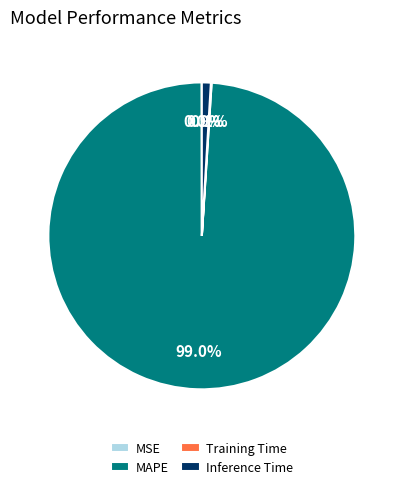

Between MAPE and Inference Time, which is larger?

MAPE